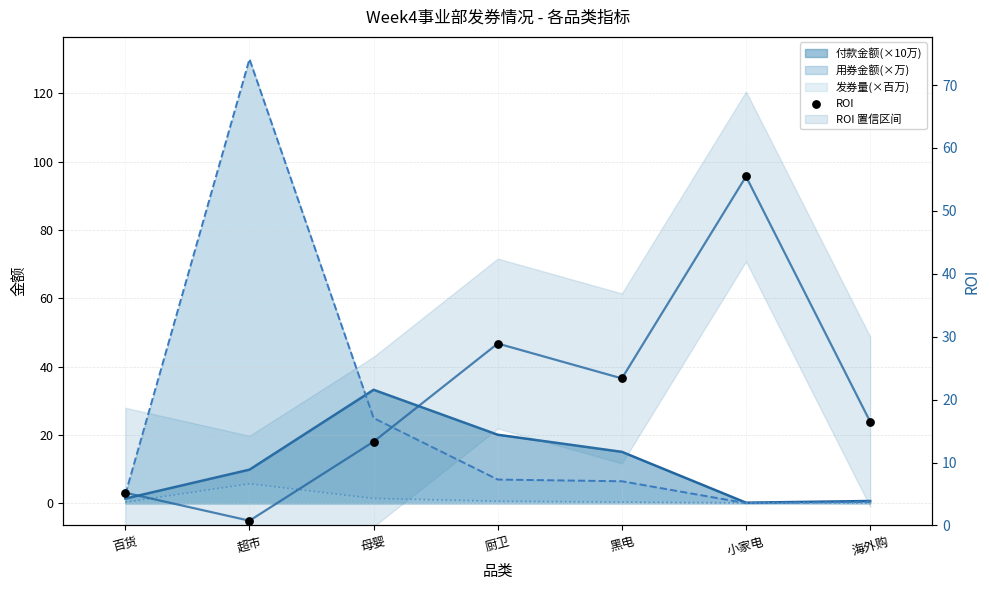

Approximately how many times larger is the value at 厨卫 compared to 百货?

5.6